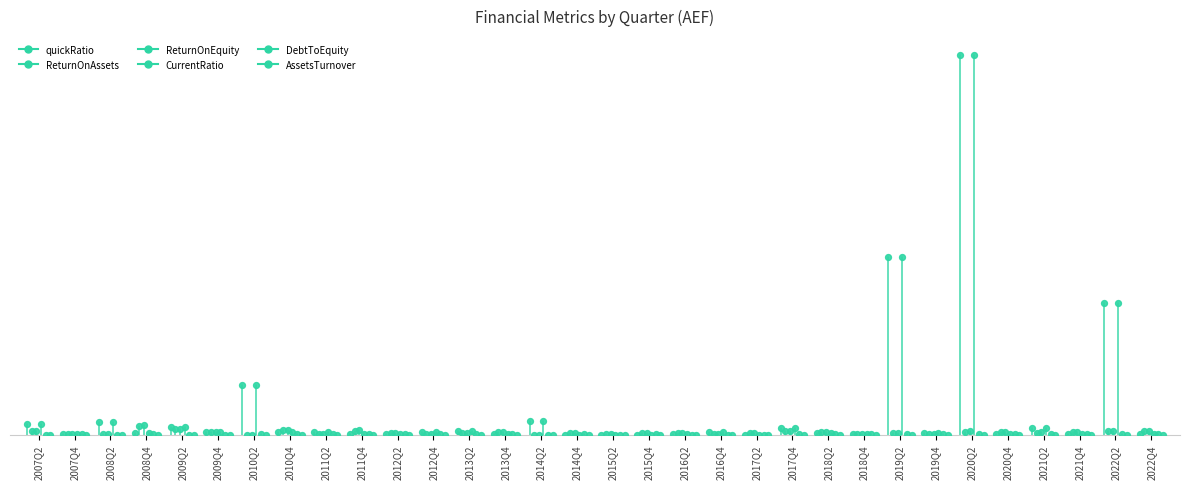

Which series has the largest total across all categories?

quickRatio